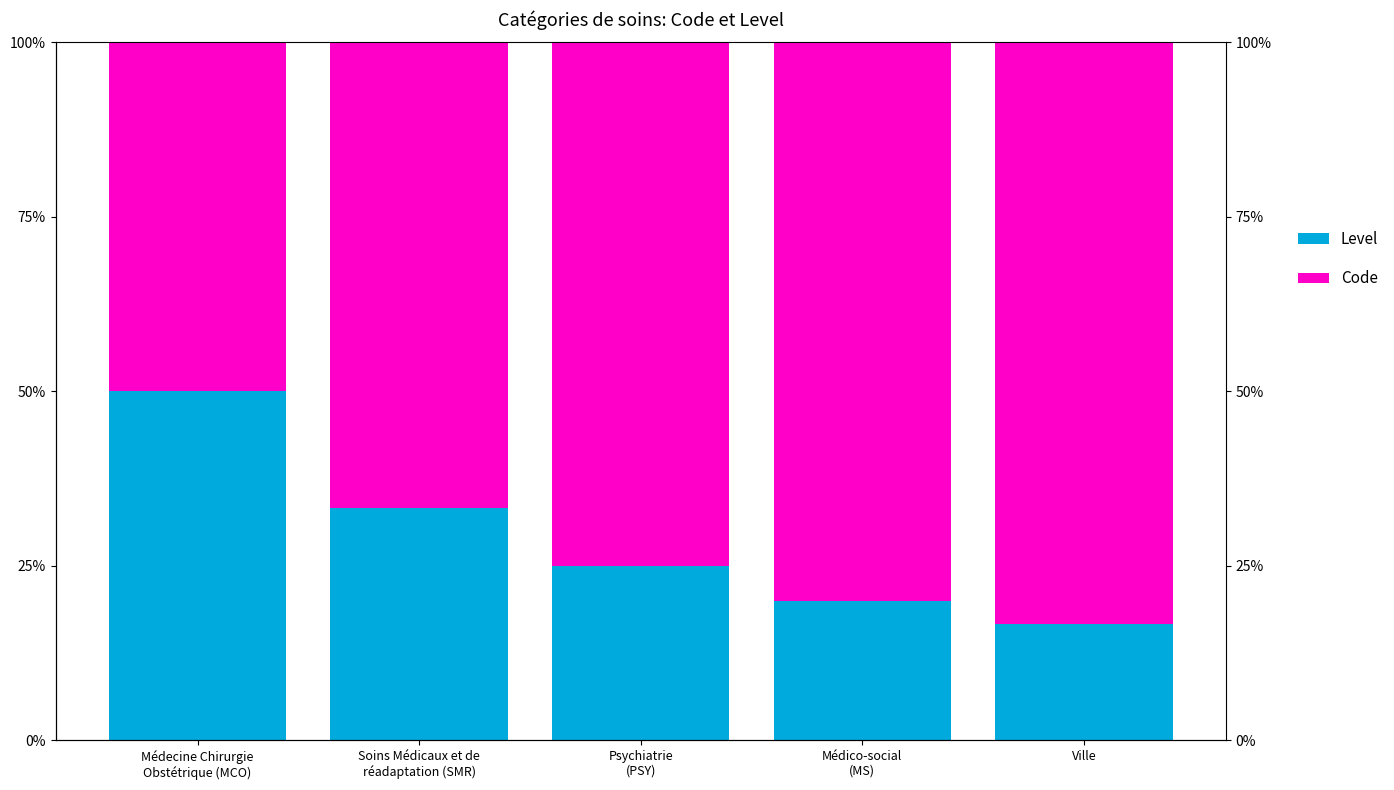

At Ville, list the series in order from smallest to largest.

Level, Code